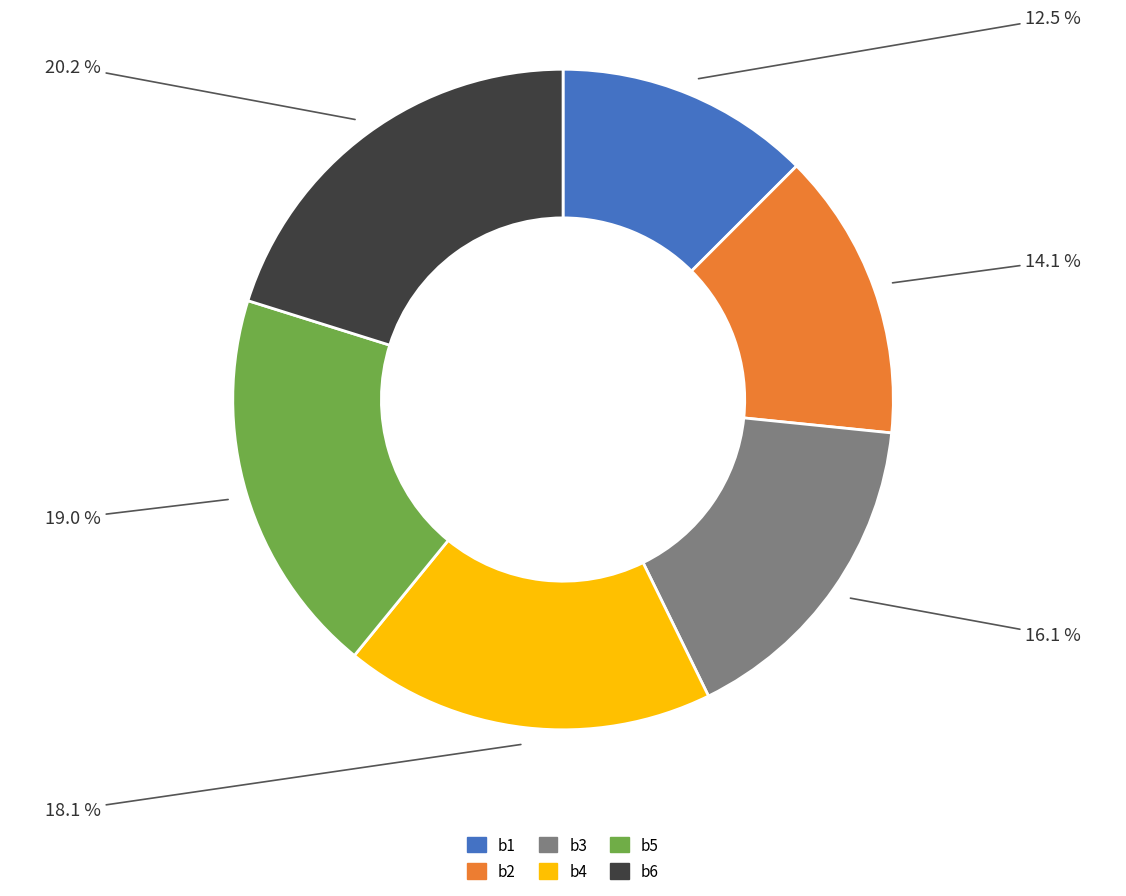

Is there a majority slice in this chart?

No